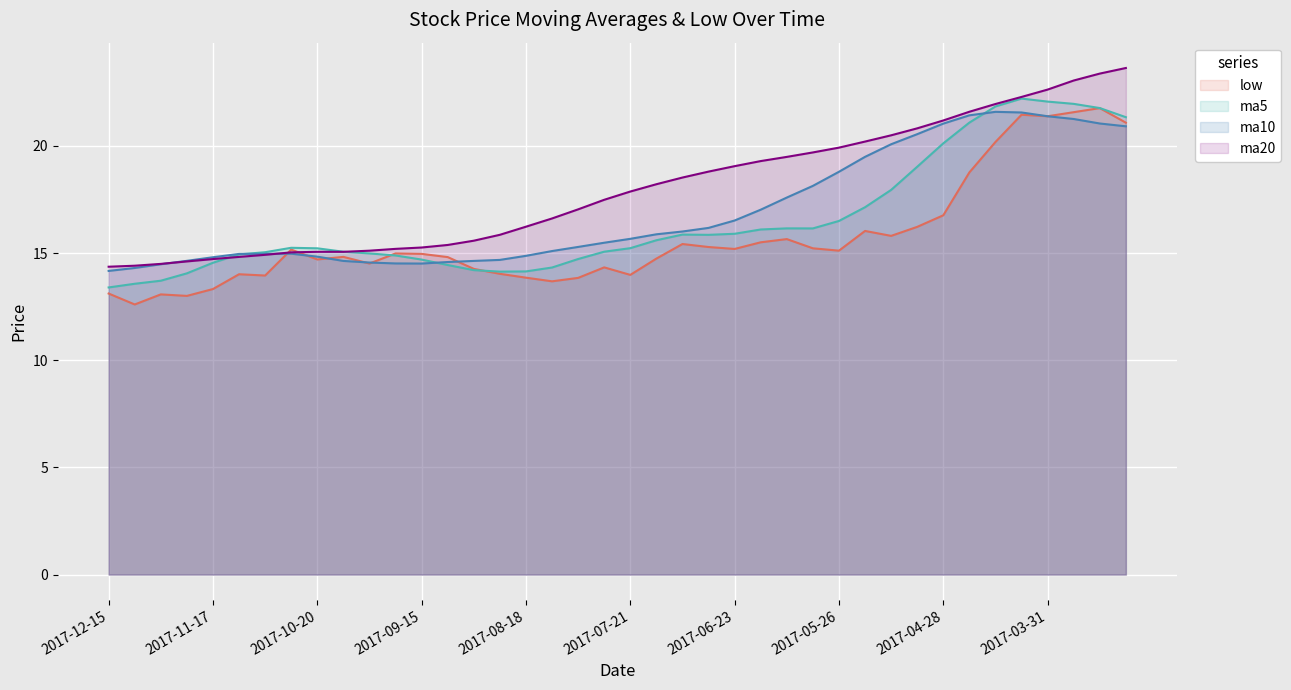

What is the maximum value shown in the chart?

23.6